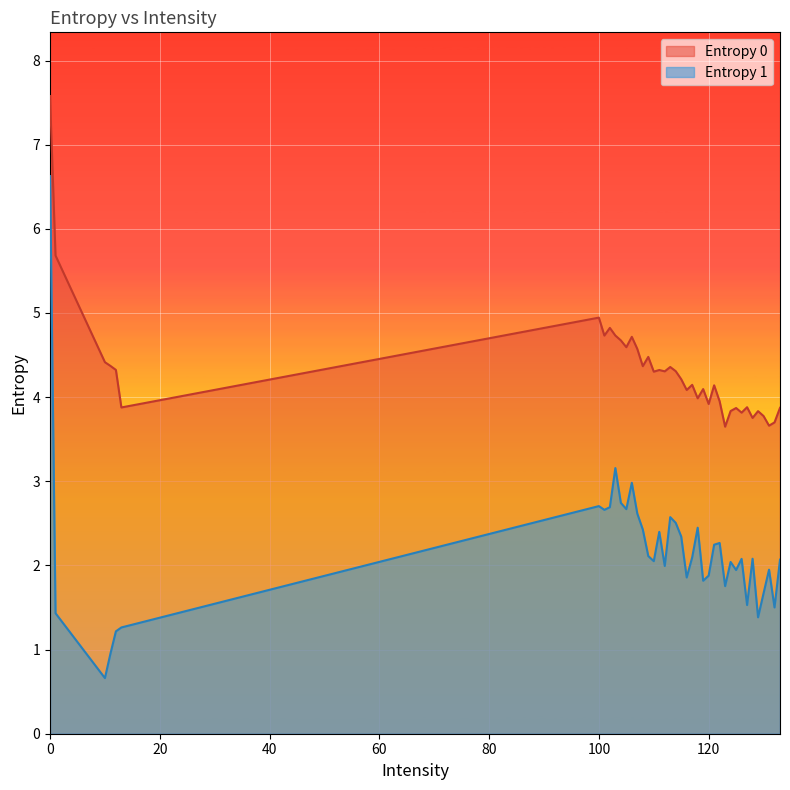

What is the sum of the Entropy 0 values at 105 and 10?

9.0